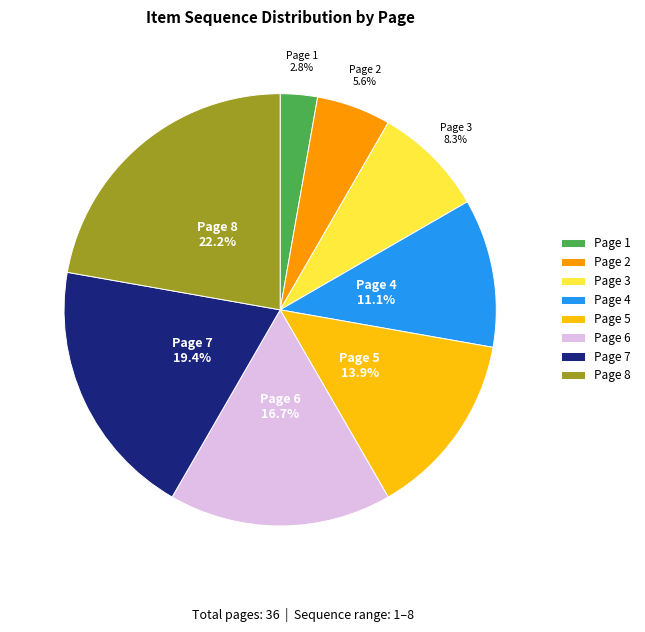

How many segments does this pie chart have?

8